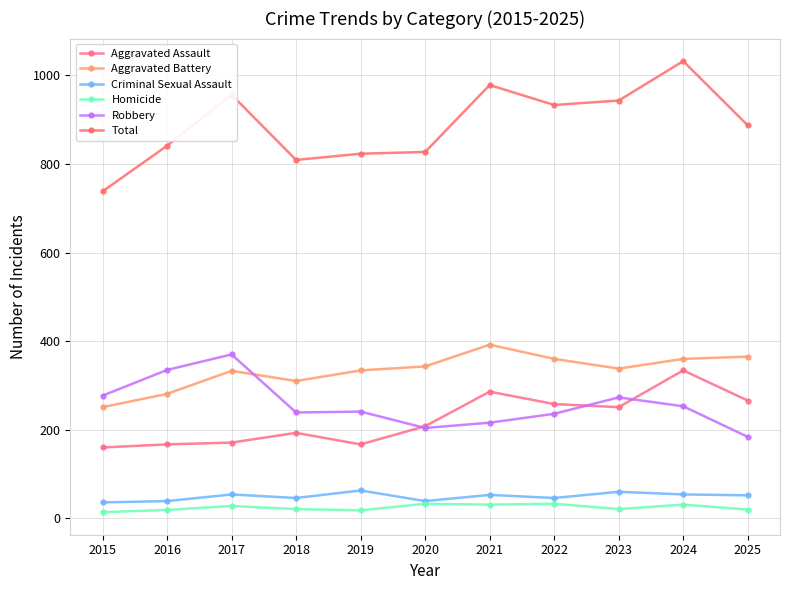

True or false: Aggravated Assault and Aggravated Battery intersect in this chart.

False